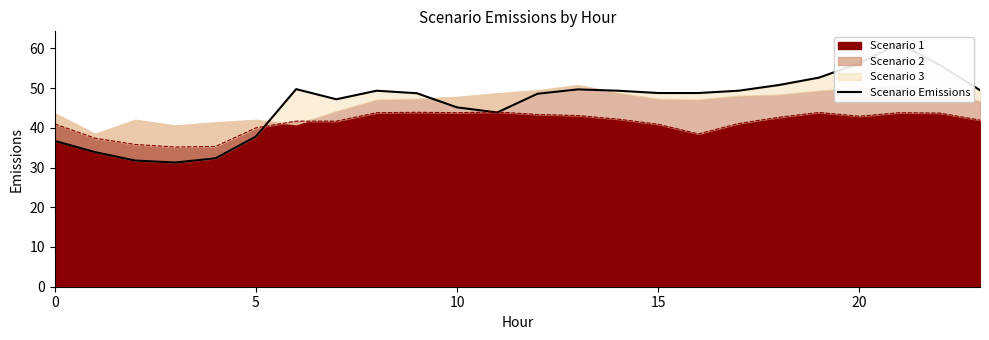

Is it true that the value at 15 is 48.8?

True